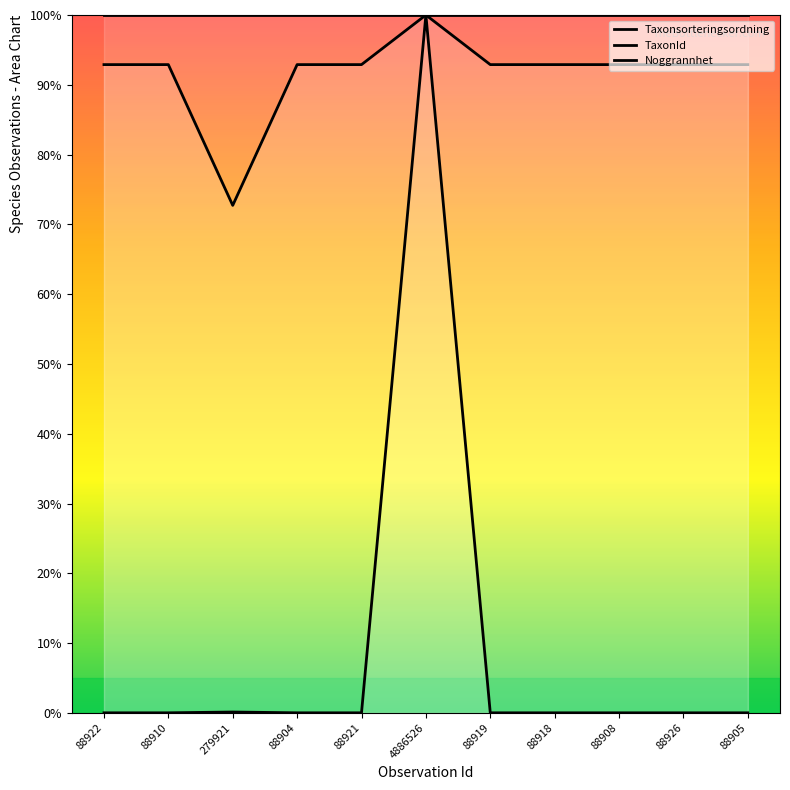

True or false: Taxonsorteringsordning and TaxonId cross at least once.

False